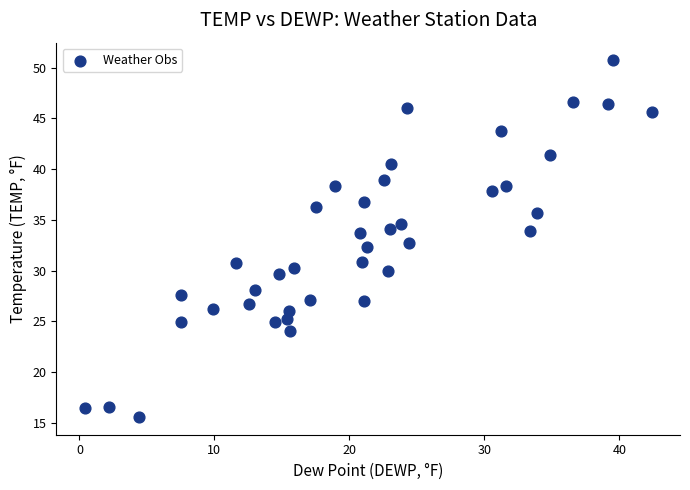

What is the range of Y values (max minus min)?

35.1